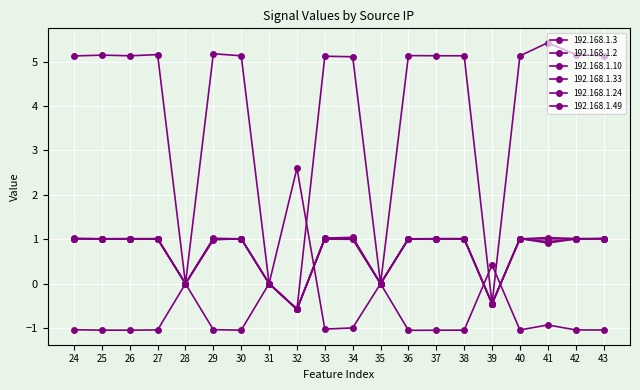

How many lines are shown in the chart?

6